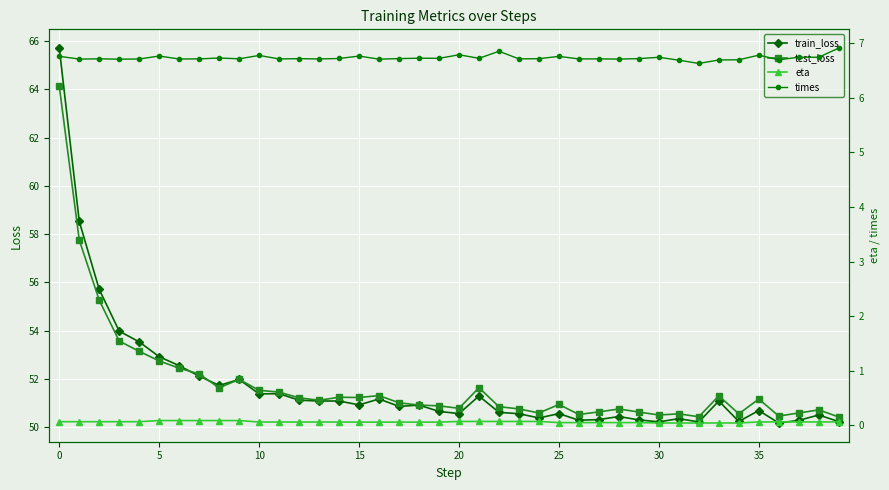

The value of test_loss at 30 is 88.6. True or false?

False